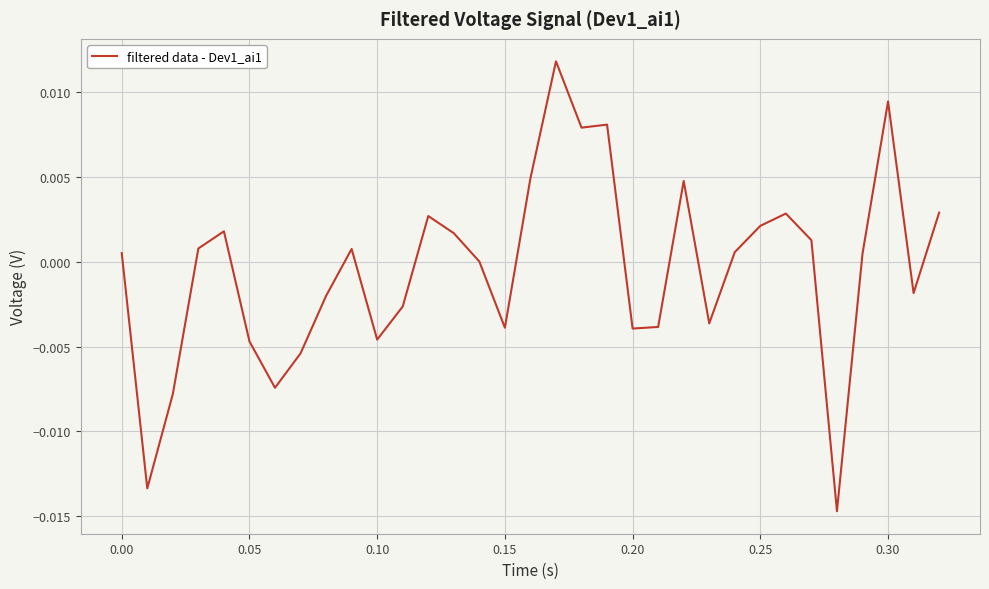

How many lines are shown in the chart?

1